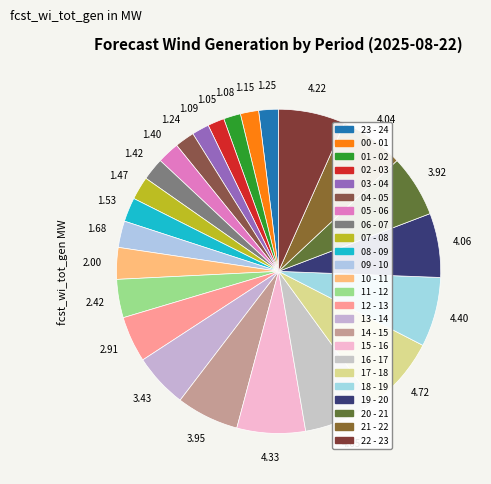

To the nearest percent, what percentage of the pie is 13 - 14?

5%